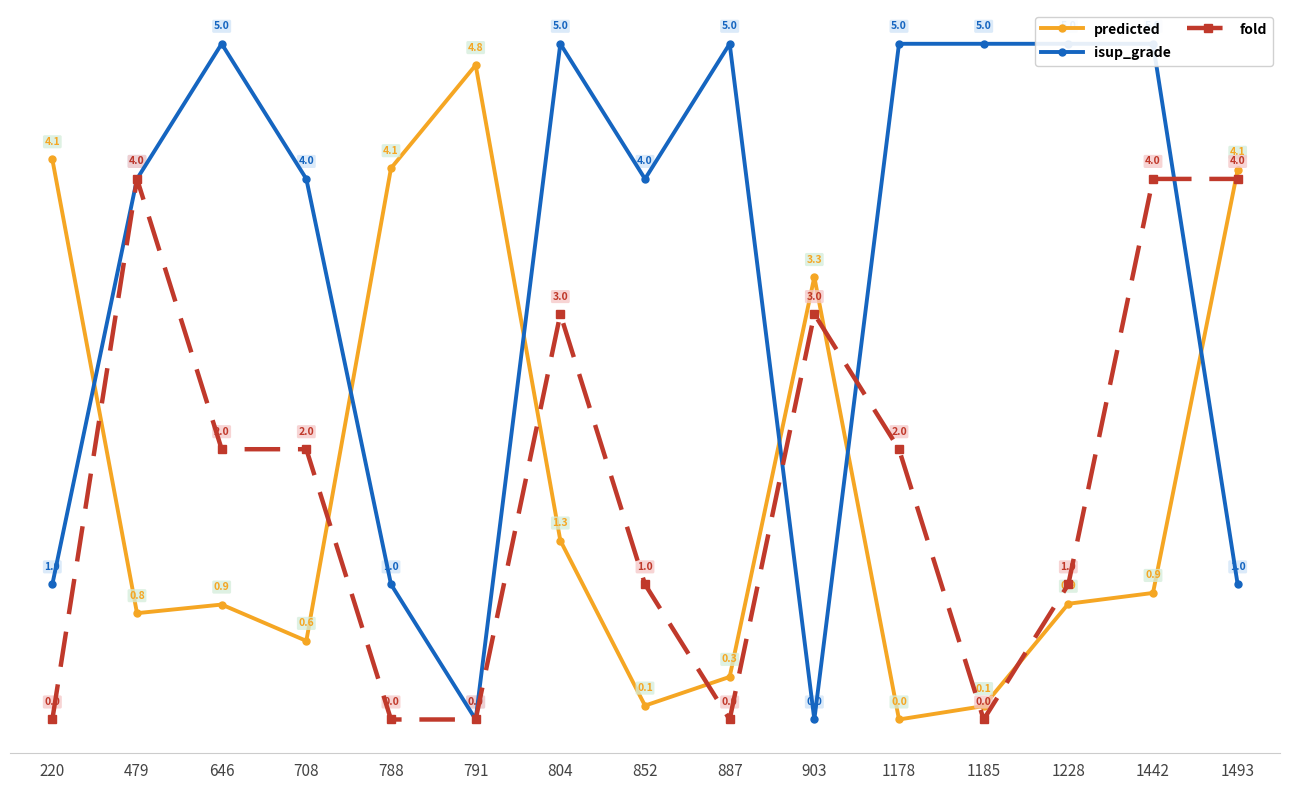

At which label is isup_grade closest to 2?

220